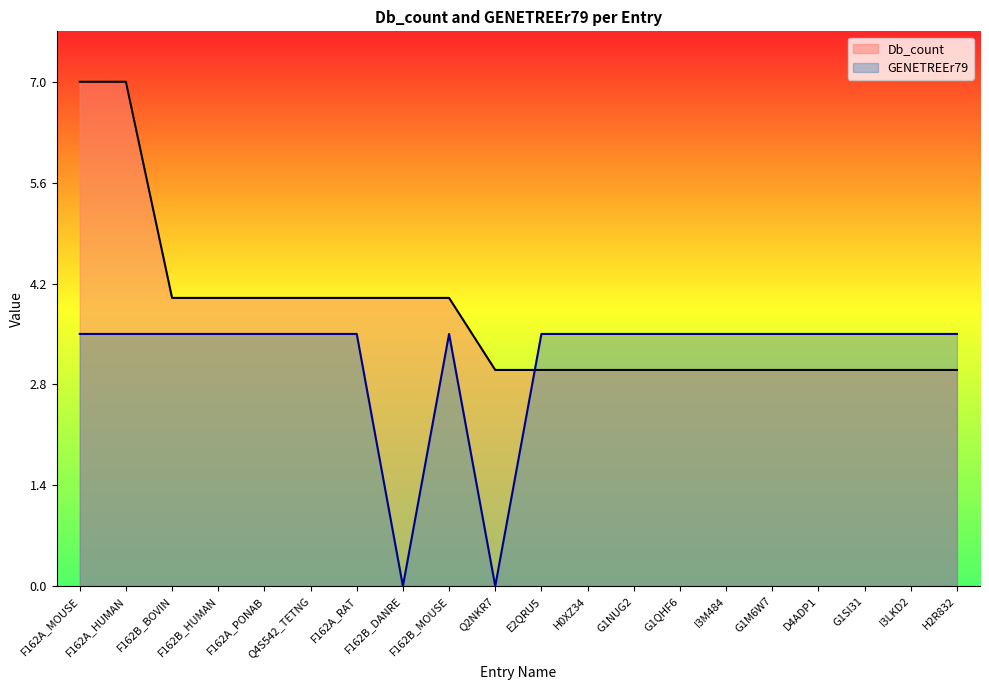

True or false: GENETREEr79 has a value of 3.5 at F162B_MOUSE.

True